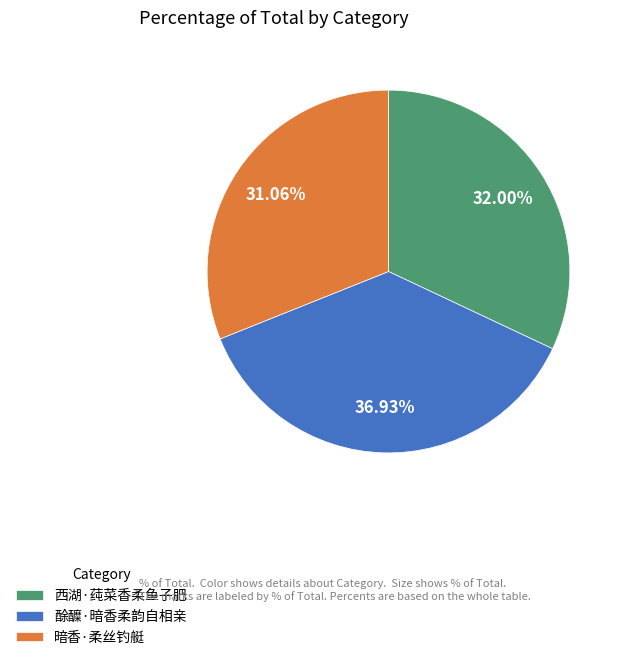

Count the number of slices in the pie.

3